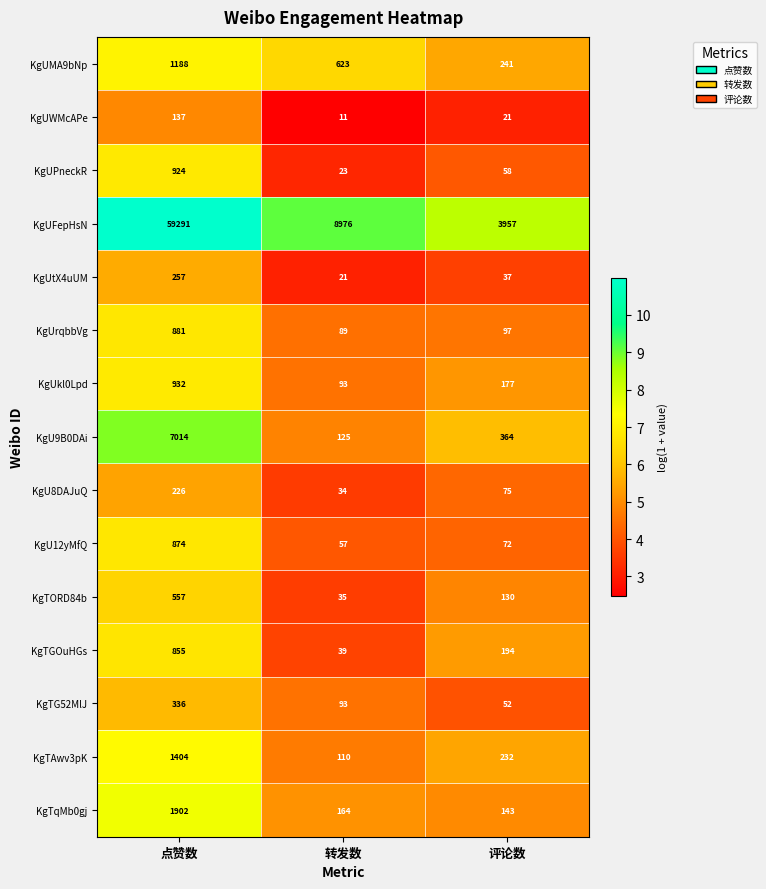

List the series in order of their peak value, highest first.

KgUFepHsN, KgU9B0DAi, KgTqMb0gj, KgTAwv3pK, KgUMA9bNp, KgUkl0Lpd, KgUPneckR, KgUrqbbVg, KgU12yMfQ, KgTGOuHGs, KgTORD84b, KgTG52MlJ, KgUtX4uUM, KgU8DAJuQ, KgUWMcAPe